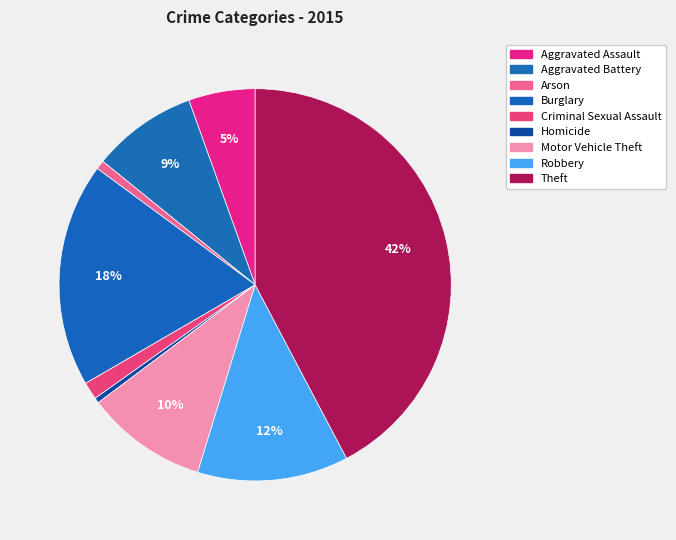

Count the number of slices in the pie.

9